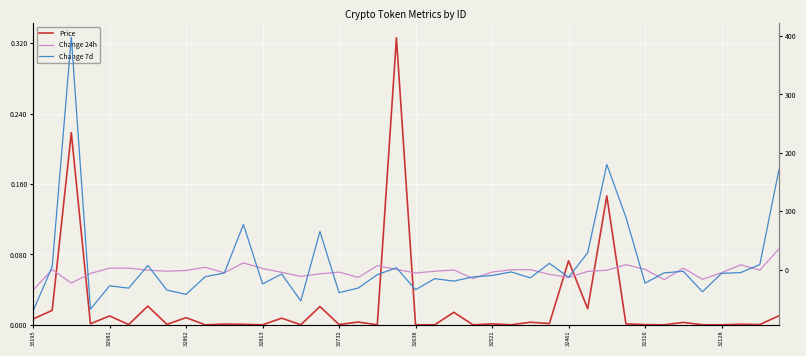

Is the value of Change 24h at 13 greater than the value of Change 7d at 30?

No